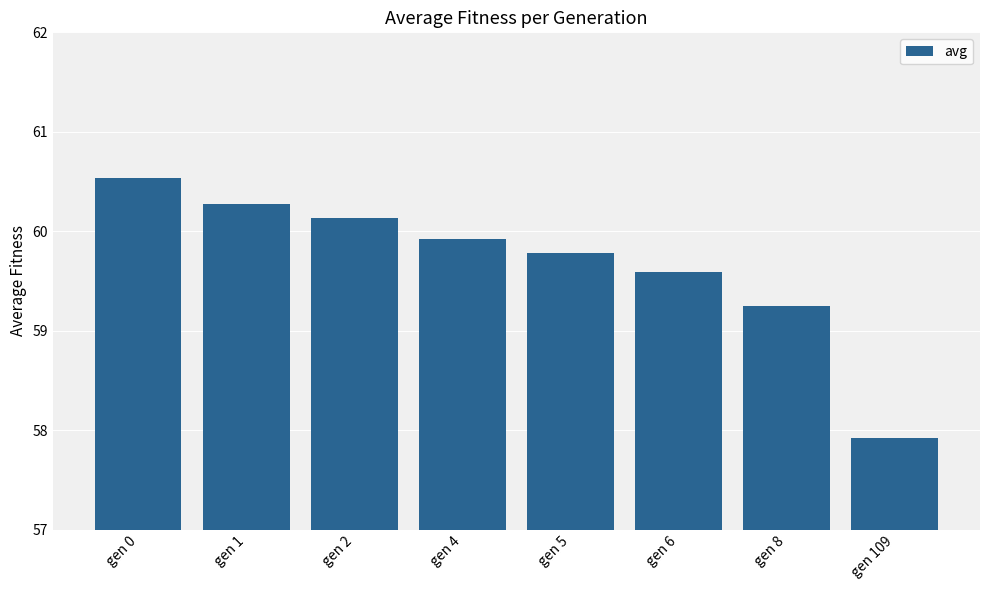

What value does the data have at gen 4?

59.9